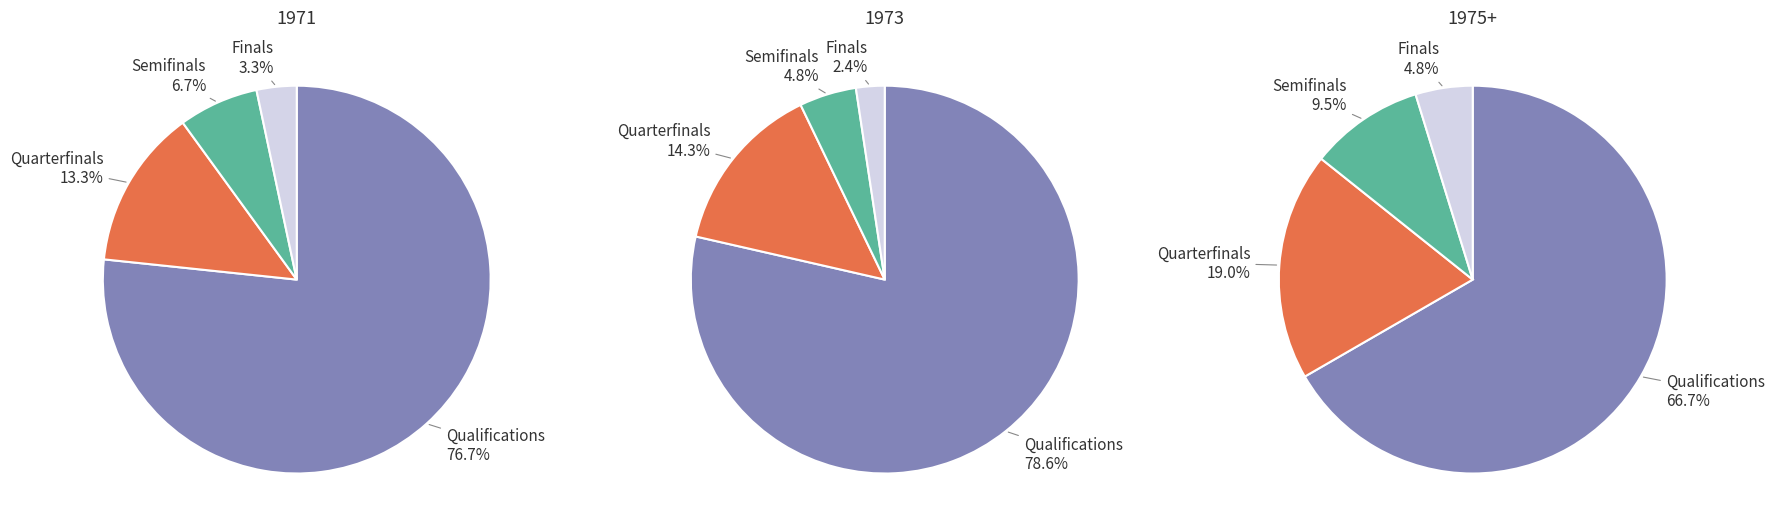

To the nearest percent, what is the average slice percentage?

25%